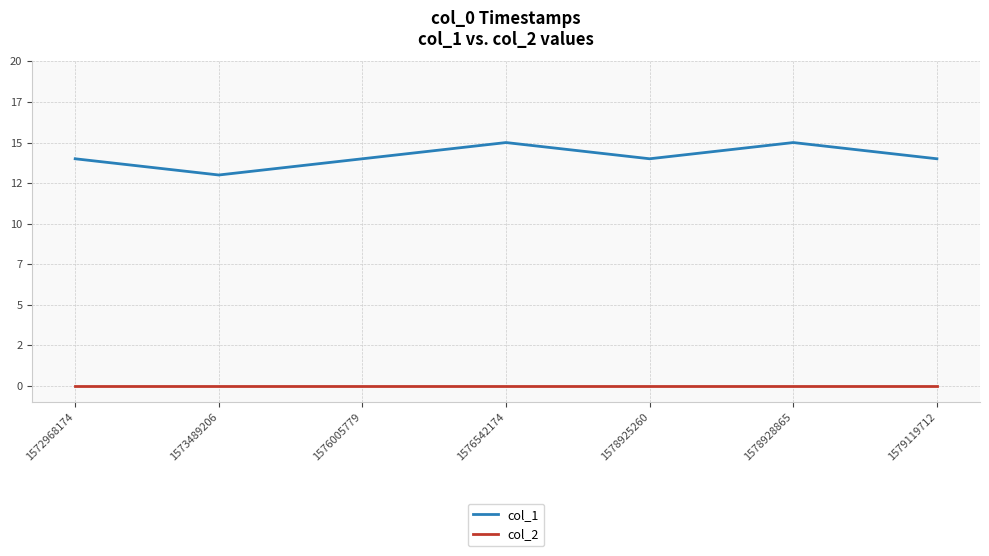

Reading right to left, extract all data points from this chart.

col_1: 14	15	14	15	14	13	14
col_2: 0	0	0	0	0	0	0